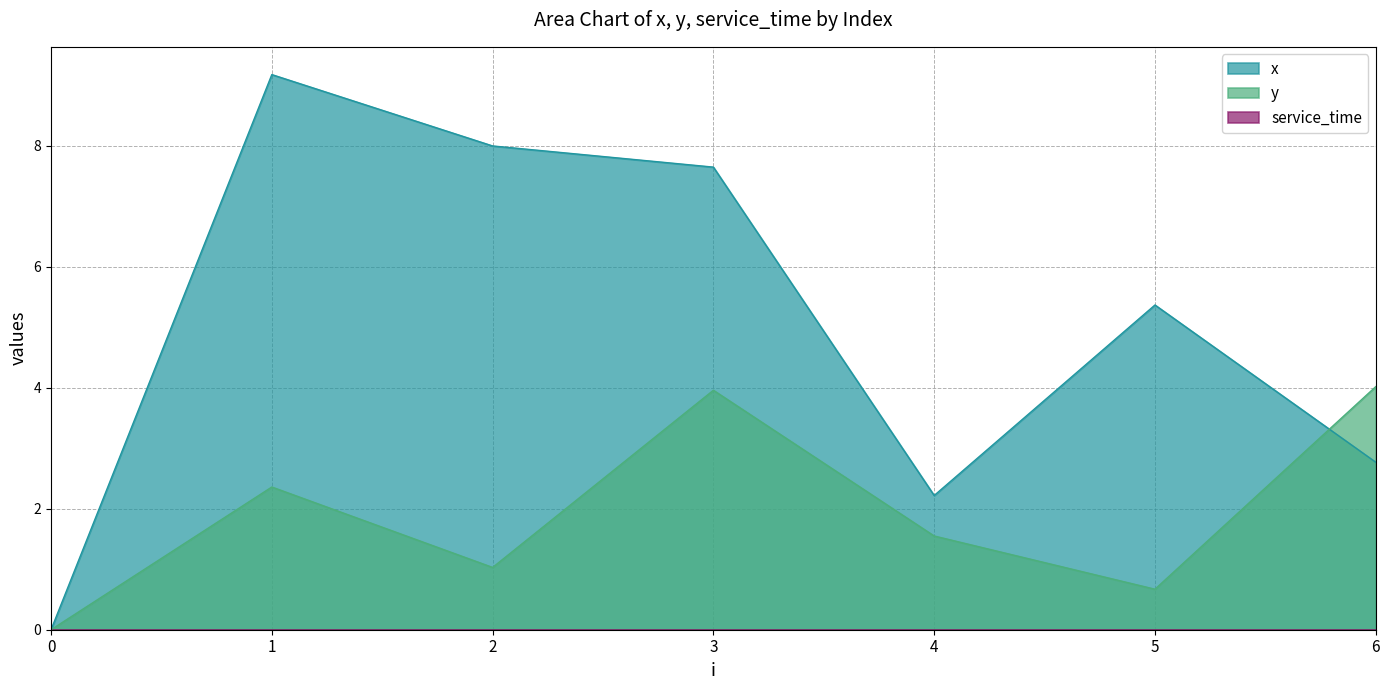

What is the sum of all y values?

13.6